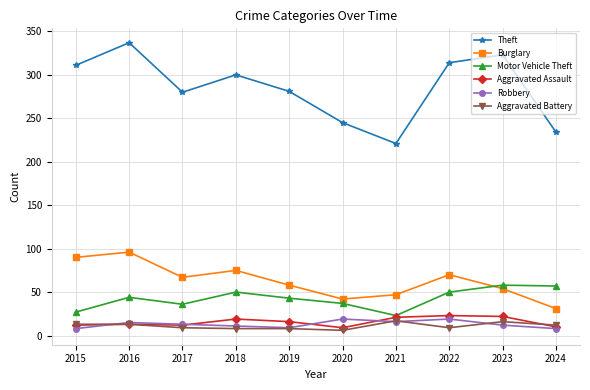

What is the lowest value of the Theft series?

221